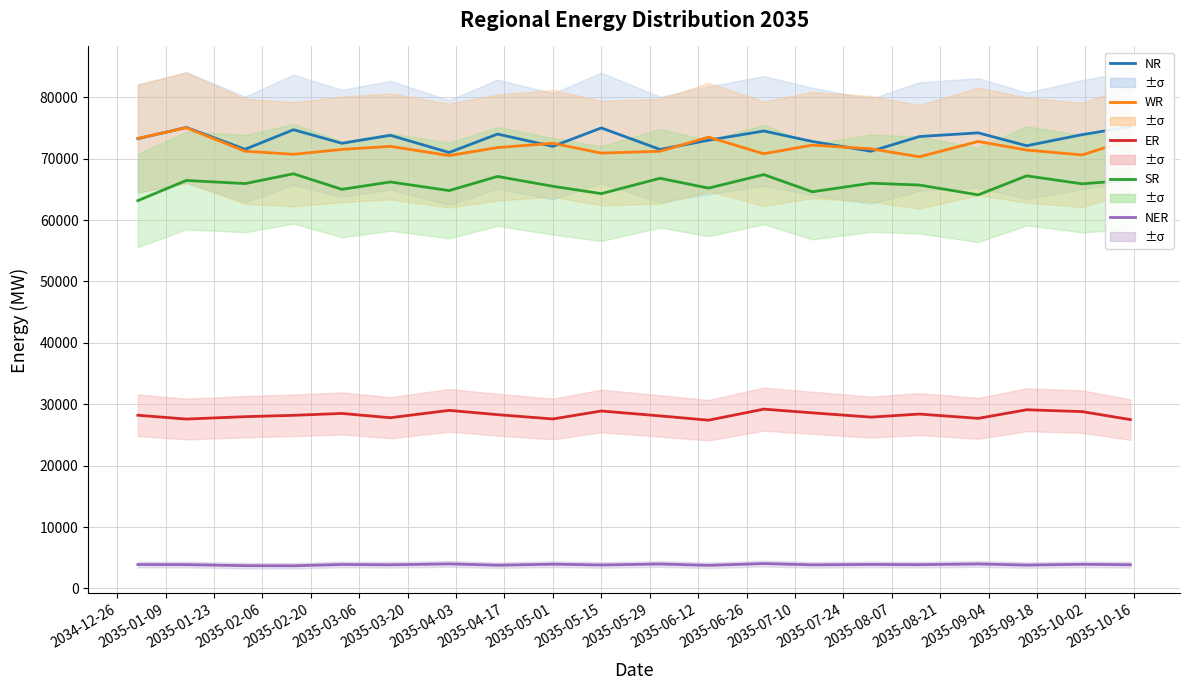

Is the value of WR at 2035-02-06 greater than the value of NER at 2035-08-07?

Yes